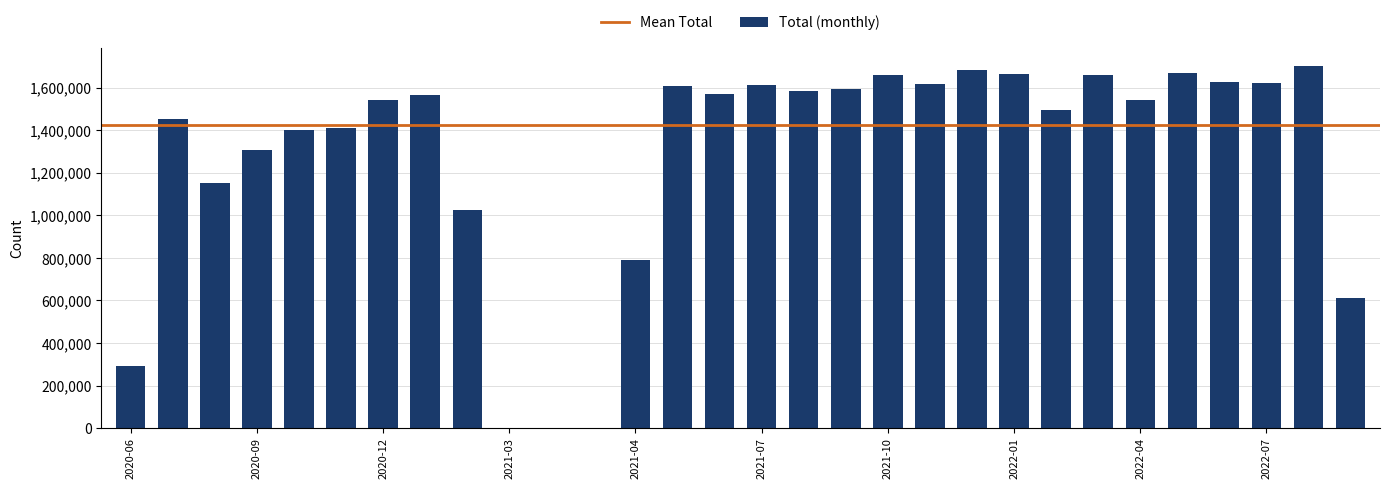

What is the sum of all values?

38458757